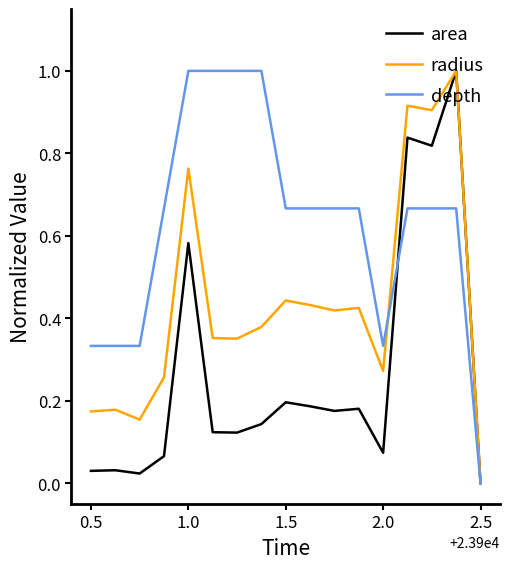

What is the maximum value for radius?

1.0